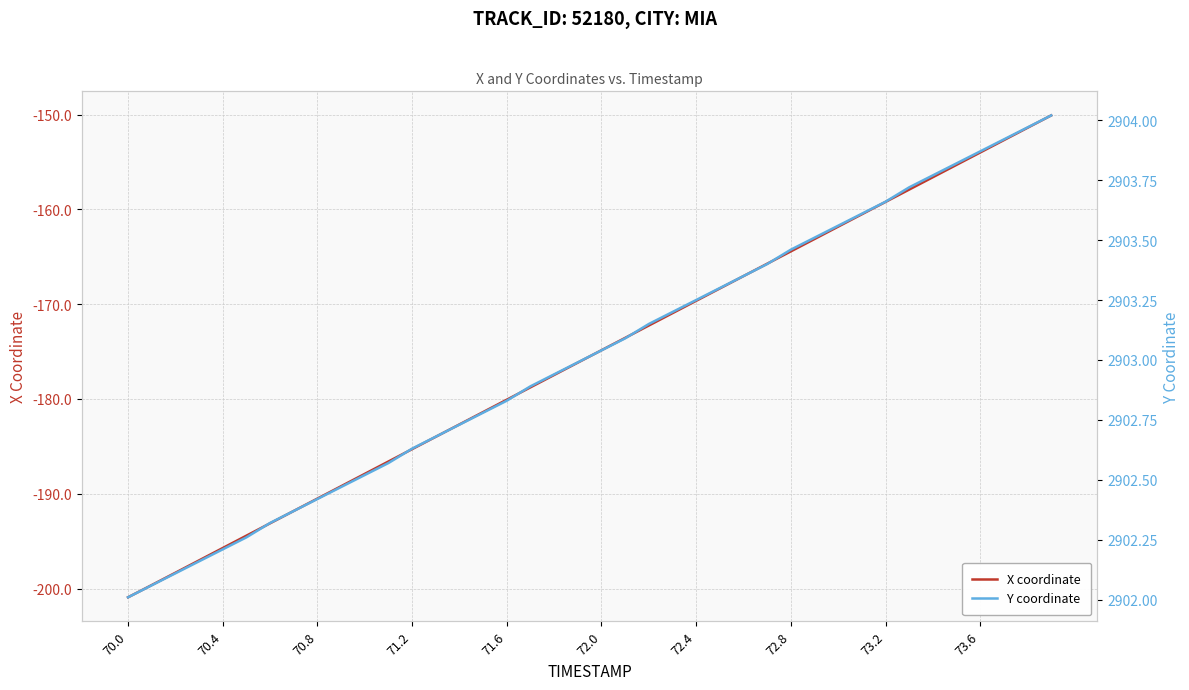

Which category has the lowest value in the X coordinate series?

70.0